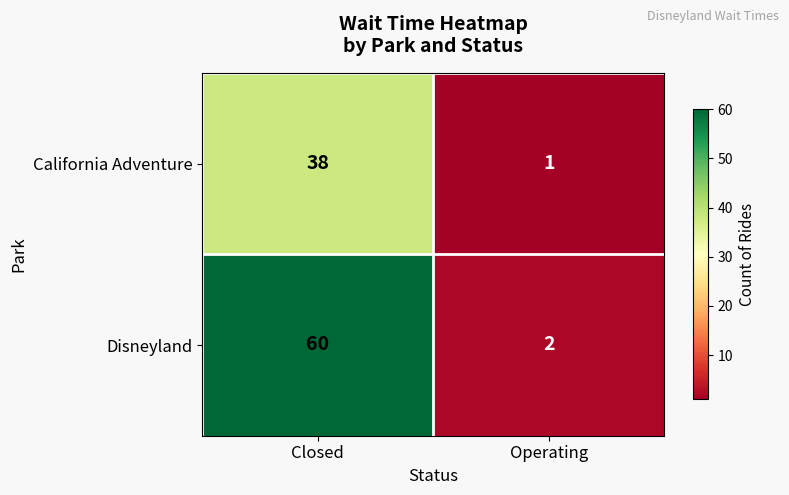

Rank the series by their maximum value, from lowest to highest.

California Adventure, Disneyland